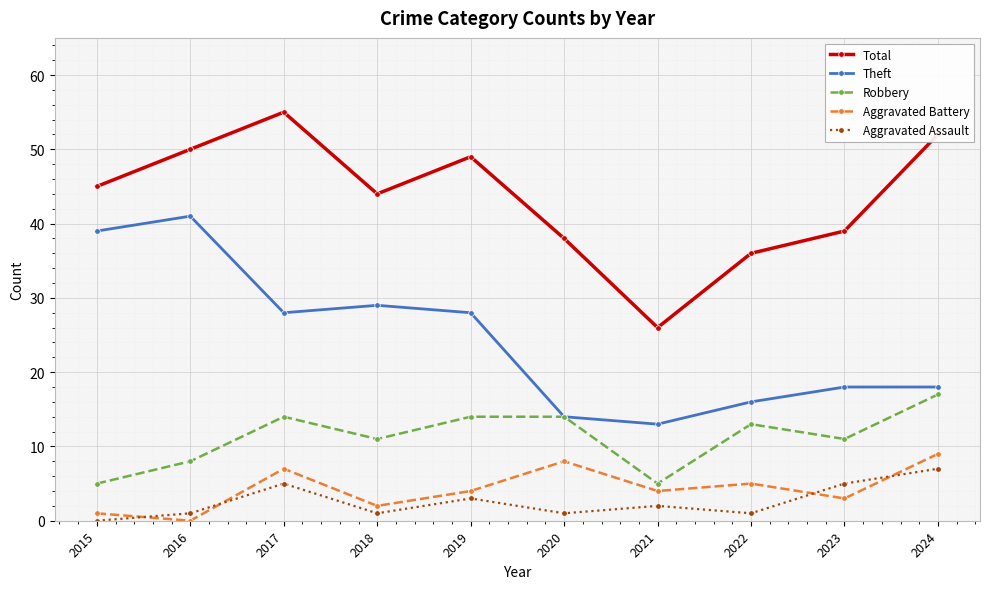

Between 2018 and 2023, which series saw the biggest shift?

Theft